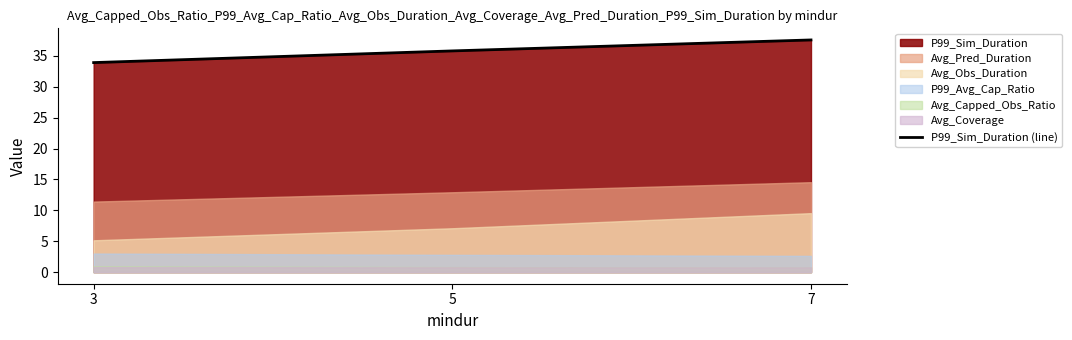

How many values are between 33 and 37?

2